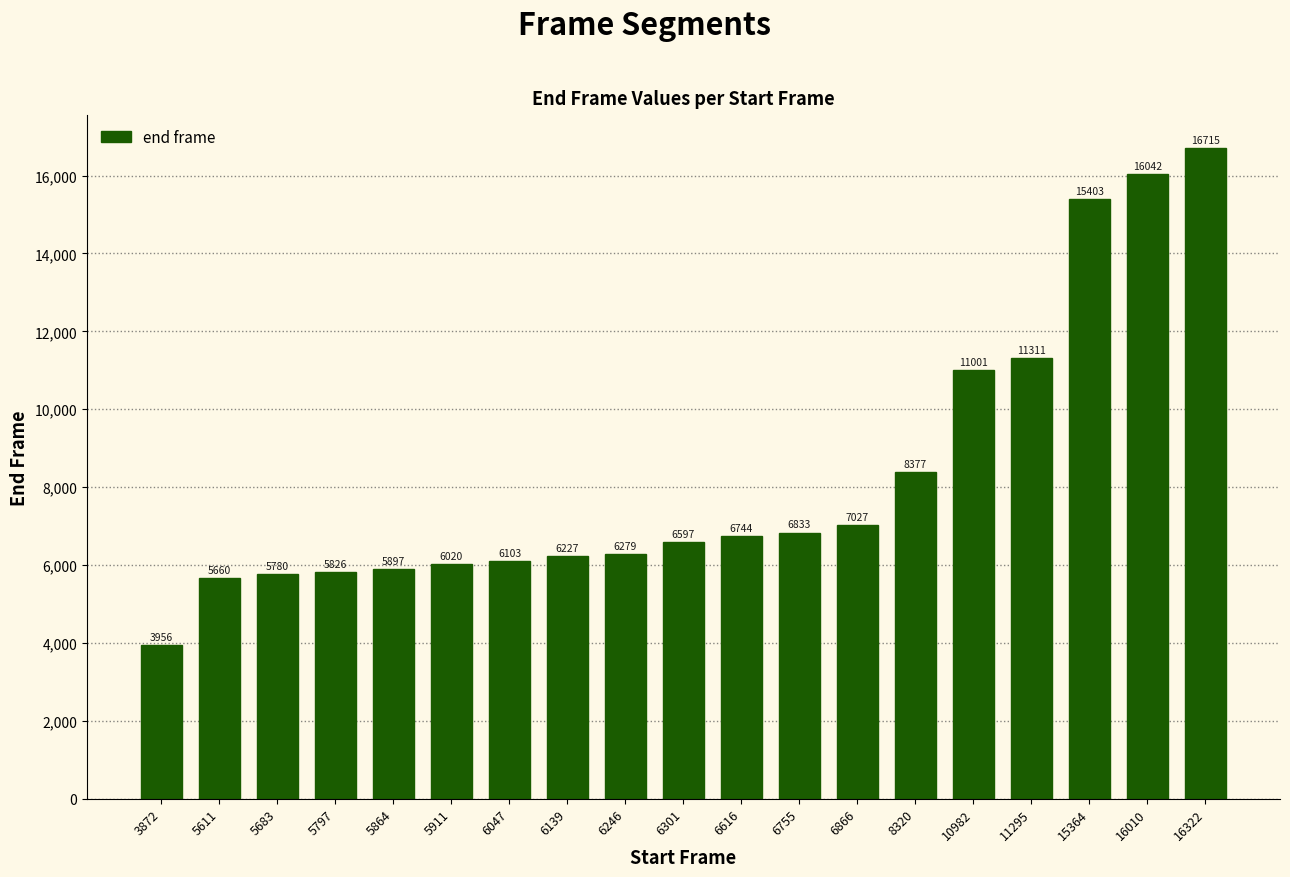

What is the value of the 3rd bar from the left?

5780